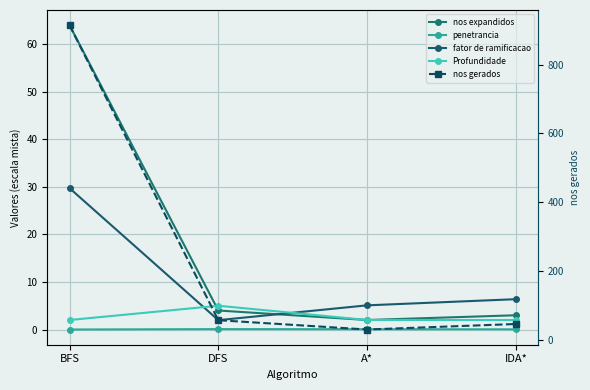

Rank the series at BFS from lowest to highest value.

penetrancia, Profundidade, fator de ramificacao, nos expandidos, nos gerados